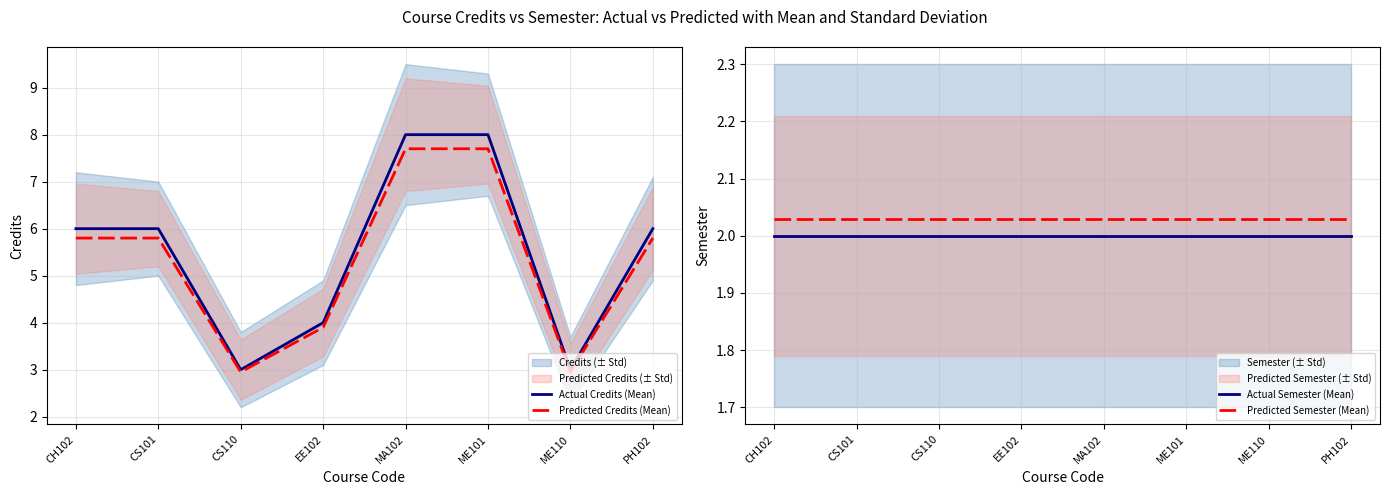

How many interior local valleys does the Actual Credits (Mean) series have?

2